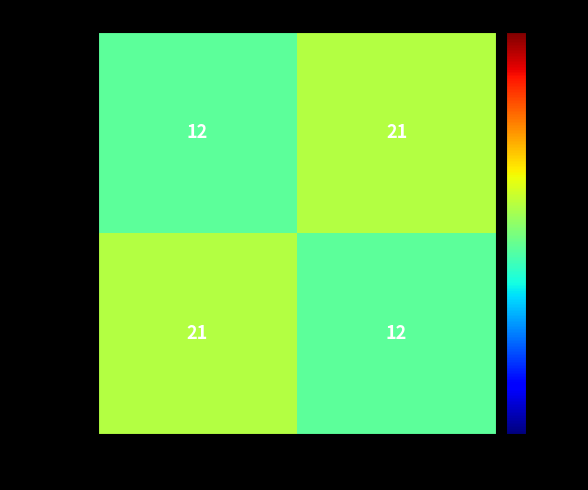

At which label is 哈哈哈 closest to 16?

出口总额